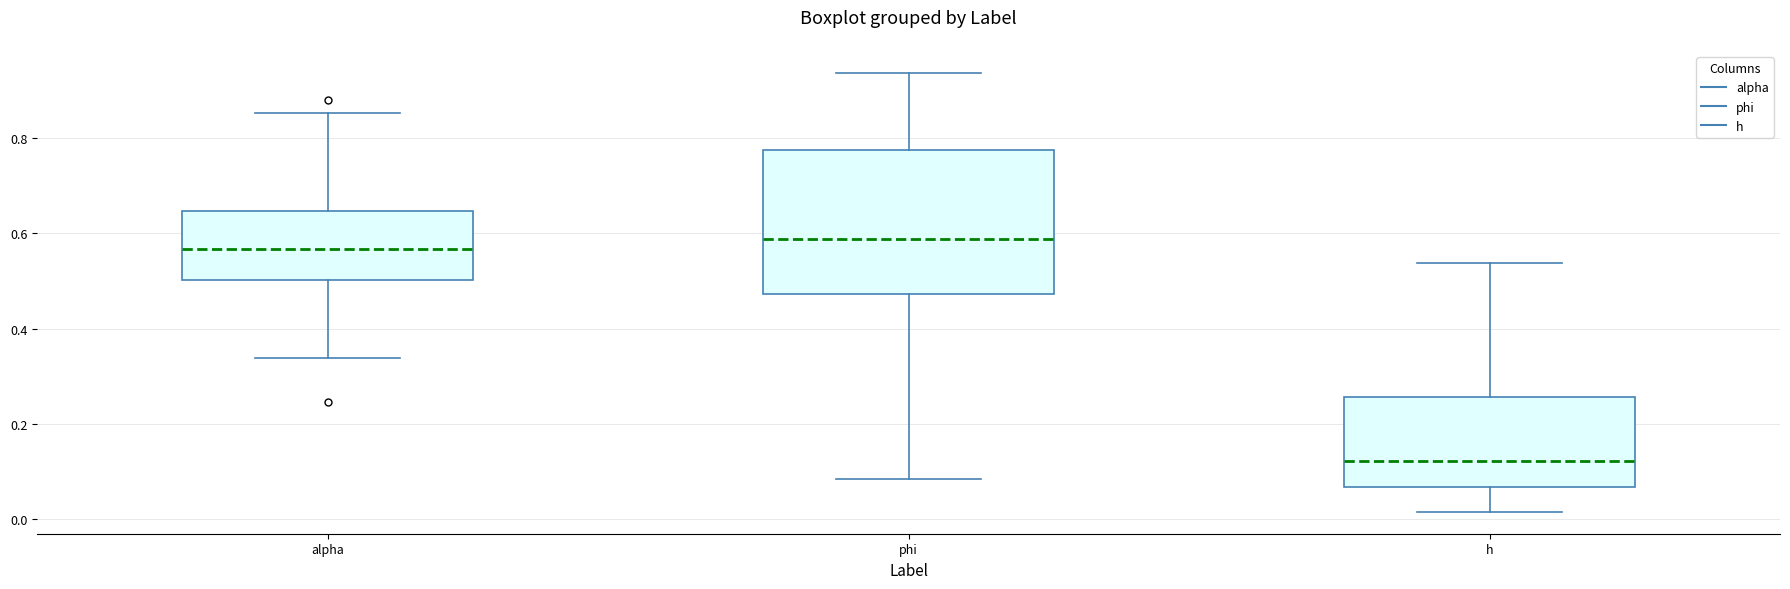

Which box is the tallest, from its lower edge to its upper edge?

phi